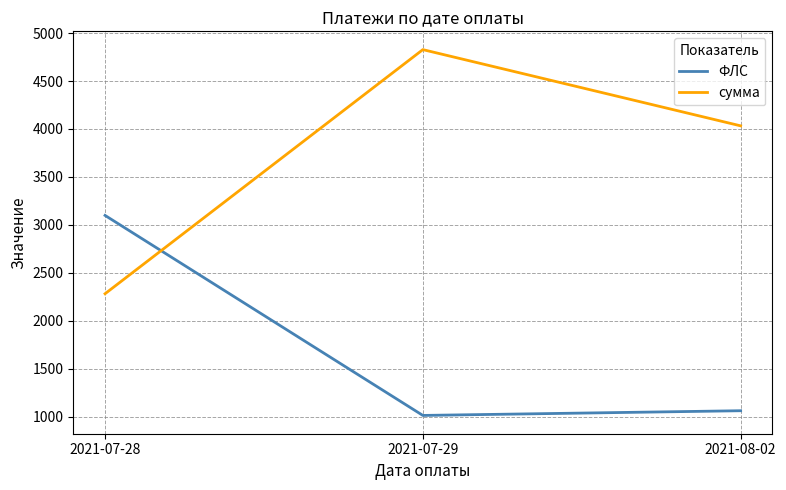

Rank the series by their average value, from lowest to highest.

ФЛС, сумма